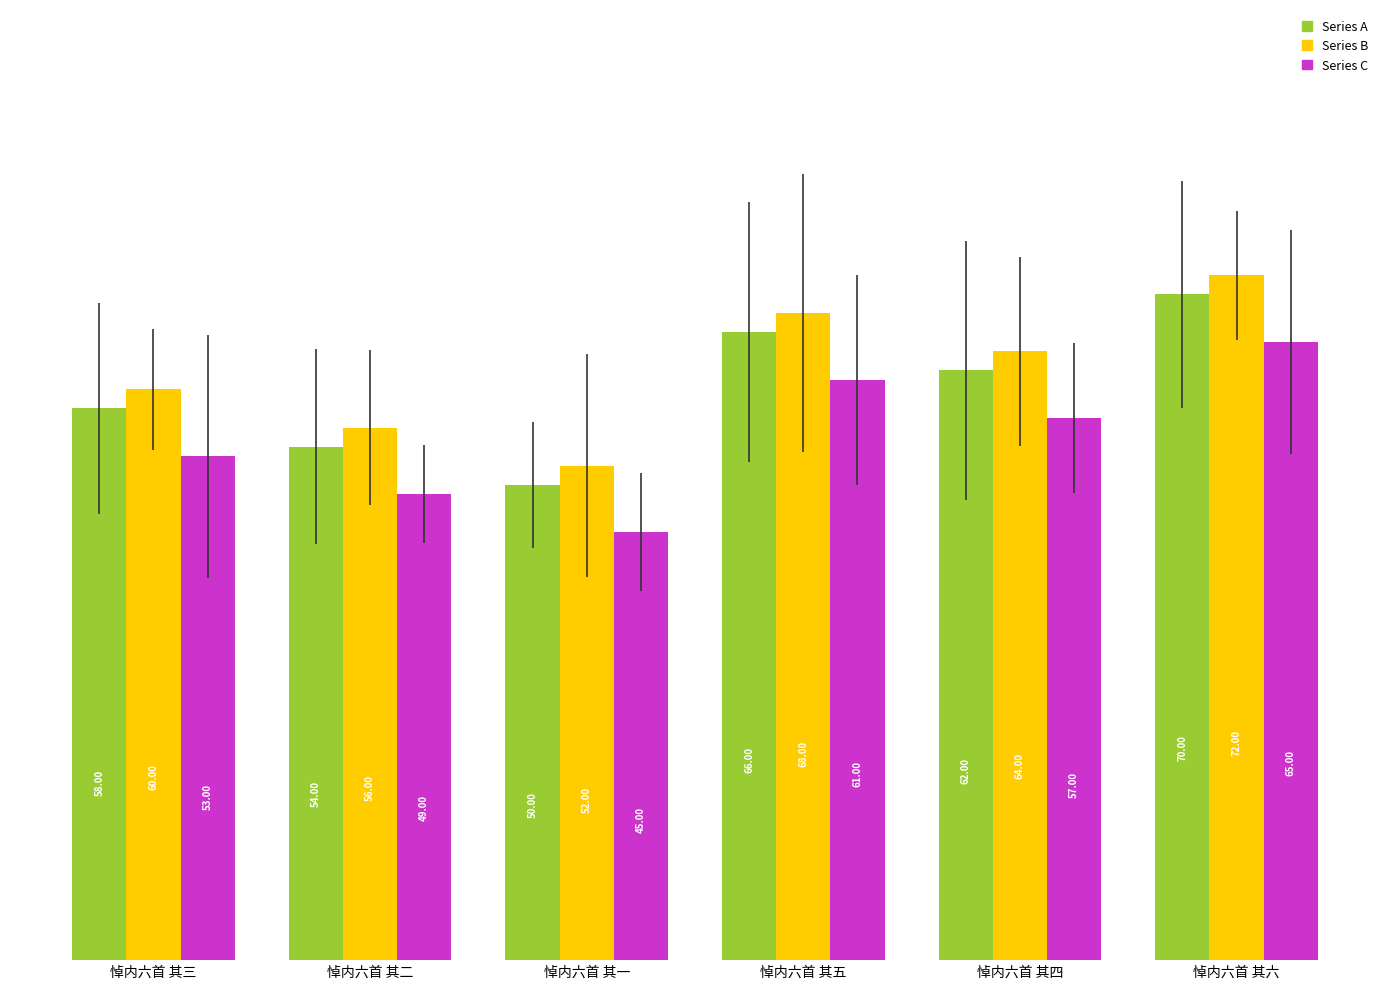

What is the sum of all Series B values?

372